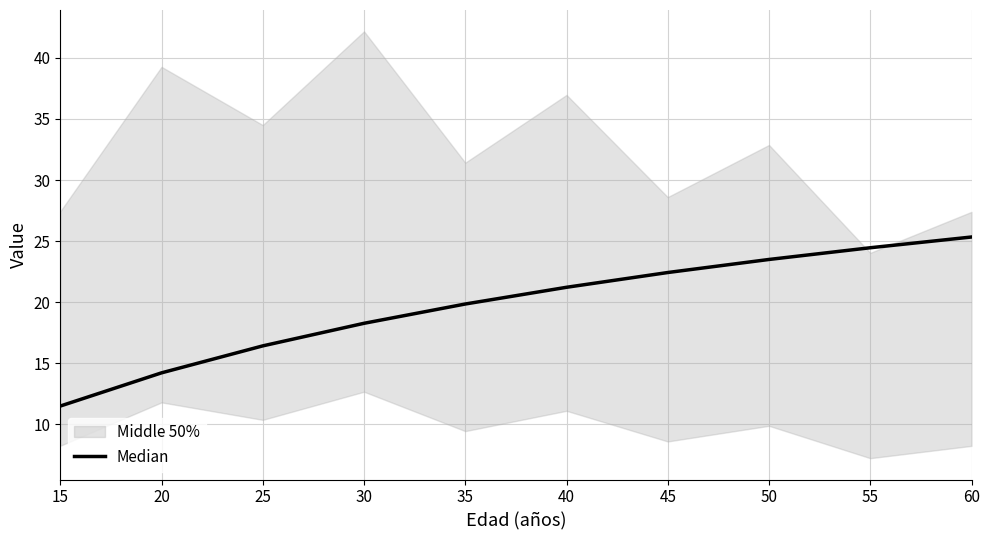

True or false: there are more than 0 points higher than both neighbors.

False